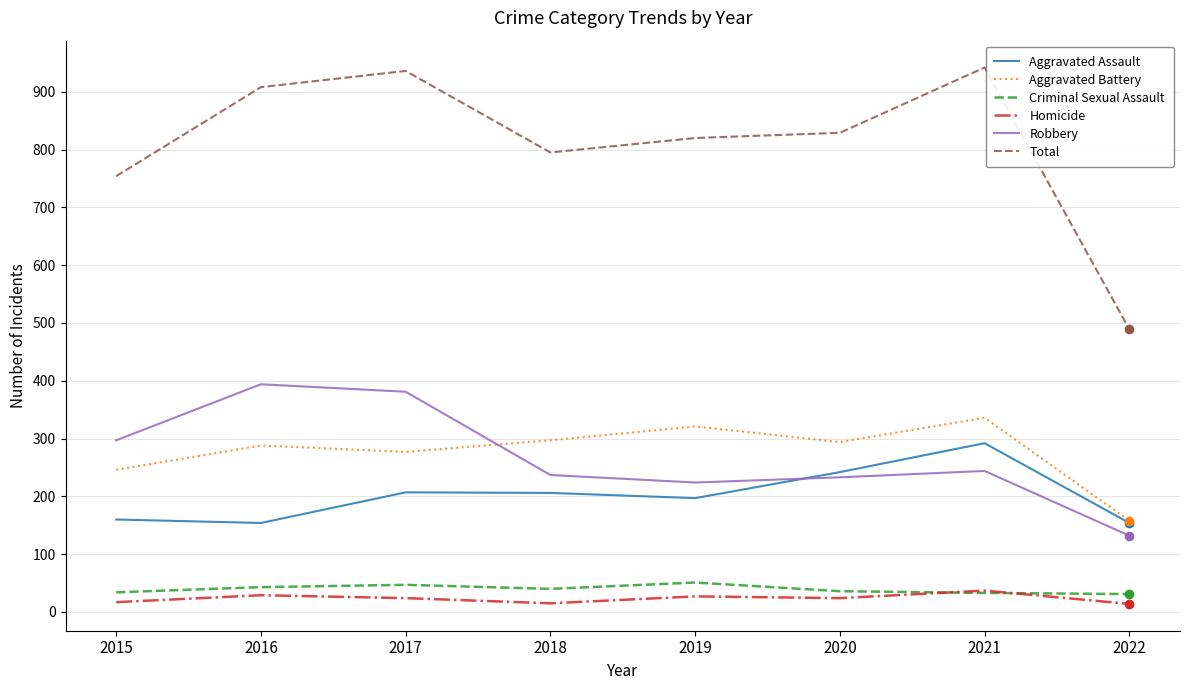

The value of Criminal Sexual Assault at 2019 is 51. True or false?

True